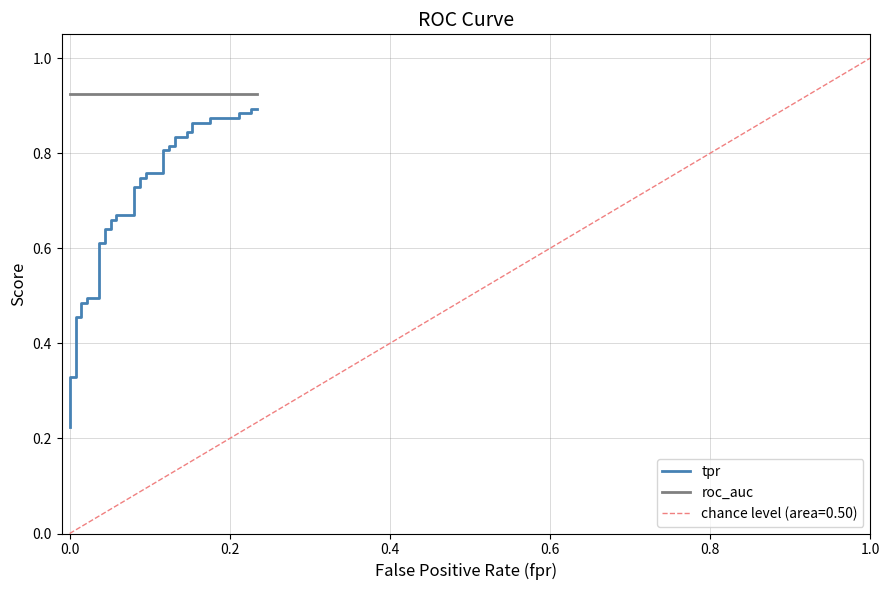

Reading right to left, list all the values displayed in this chart.

tpr: 0.9	0.9	0.9	0.9	0.9	0.9	0.9	0.9	0.8	0.8	0.8	0.8	0.8	0.8	0.8	0.8	0.8	0.8	0.7	0.7	0.7	0.7	0.7	0.7	0.7	0.7	0.6	0.6	0.6	0.6	0.5	0.5	0.5	0.5	0.5	0.5	0.3	0.3	0.3	0.2
roc_auc: 0.9	0.9	0.9	0.9	0.9	0.9	0.9	0.9	0.9	0.9	0.9	0.9	0.9	0.9	0.9	0.9	0.9	0.9	0.9	0.9	0.9	0.9	0.9	0.9	0.9	0.9	0.9	0.9	0.9	0.9	0.9	0.9	0.9	0.9	0.9	0.9	0.9	0.9	0.9	0.9